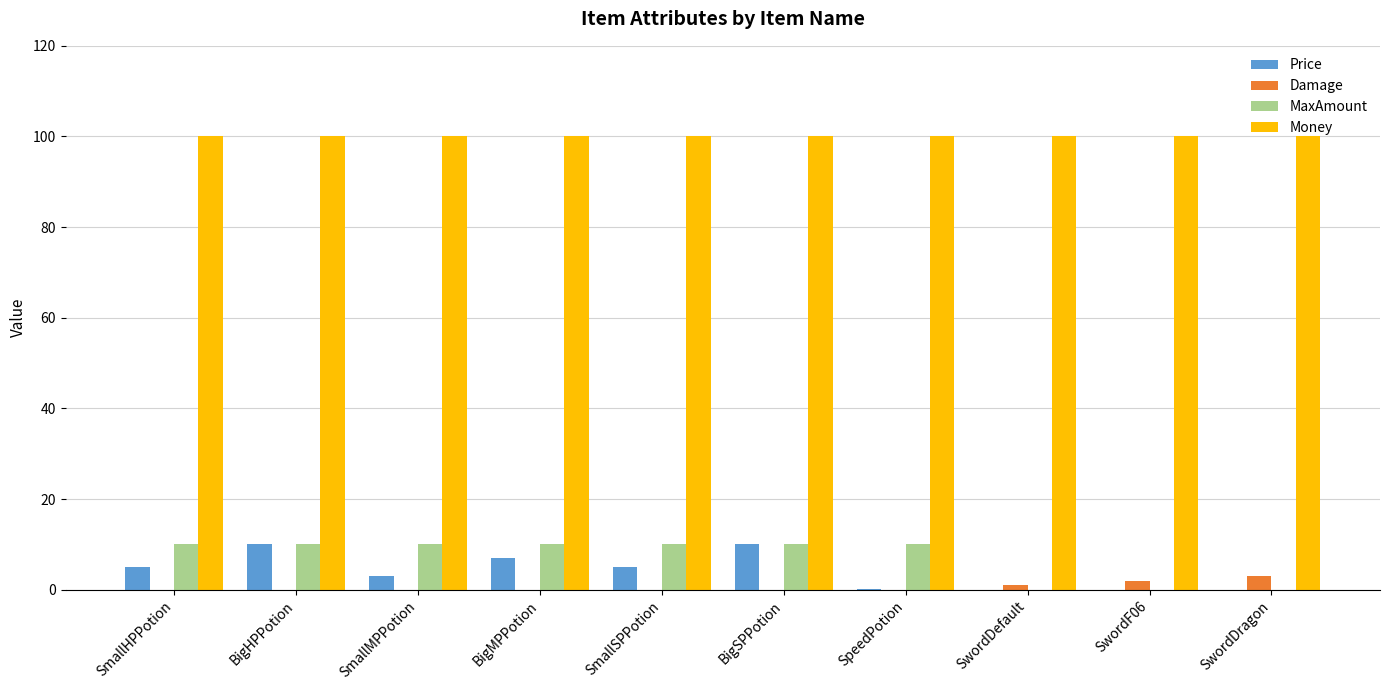

What is the total value across all series at SwordDefault?

101.0